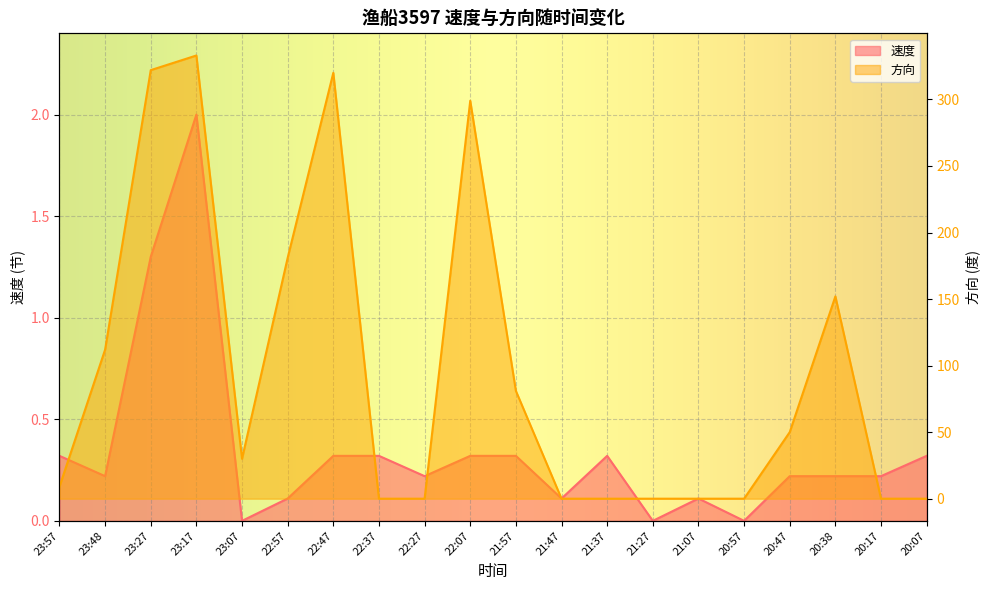

At which label is 方向 closest to 166?

20:38